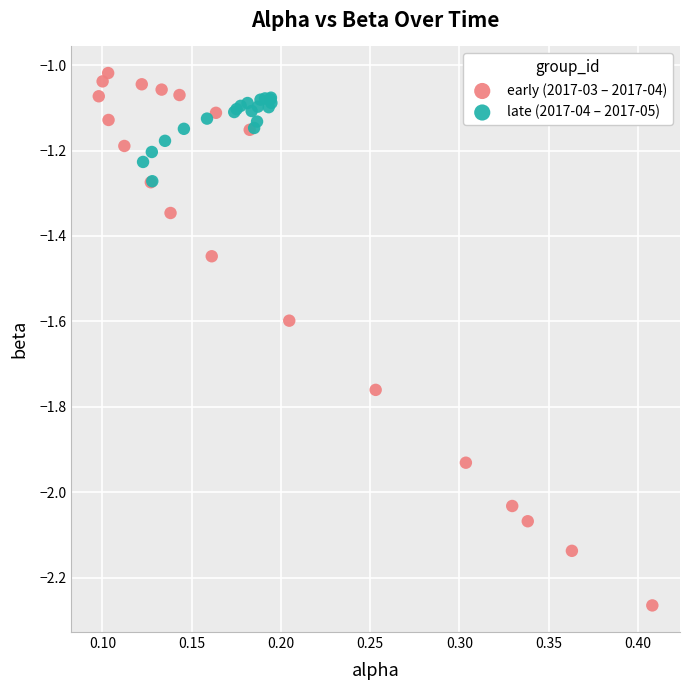

Which series contains the lowest Y value?

early (2017-03 – 2017-04)